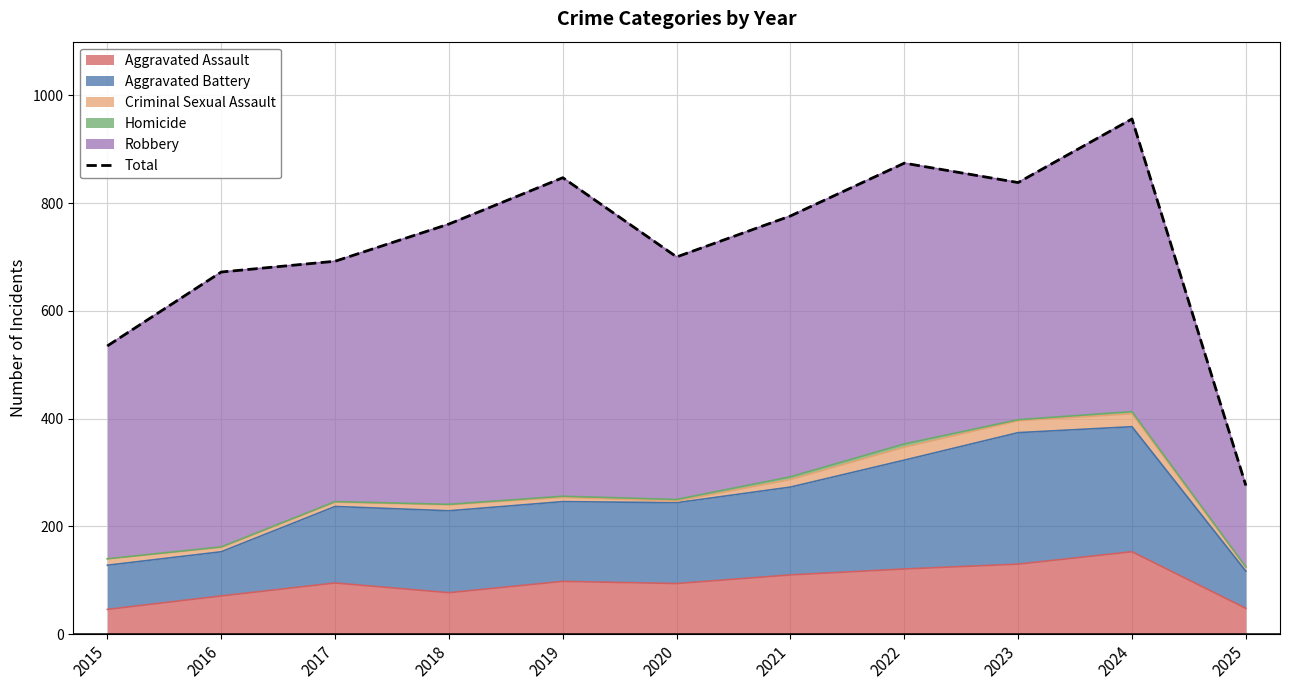

Approximately how many times larger is the value at 2019 compared to 2024?

0.9